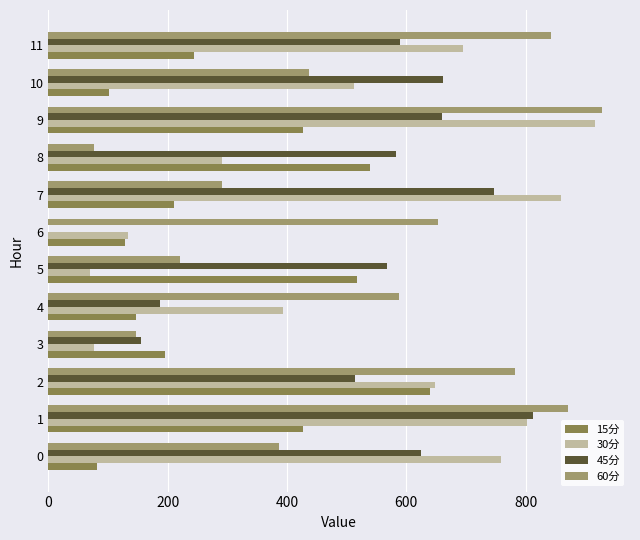

What is the total value across all series at 8?

1489.2